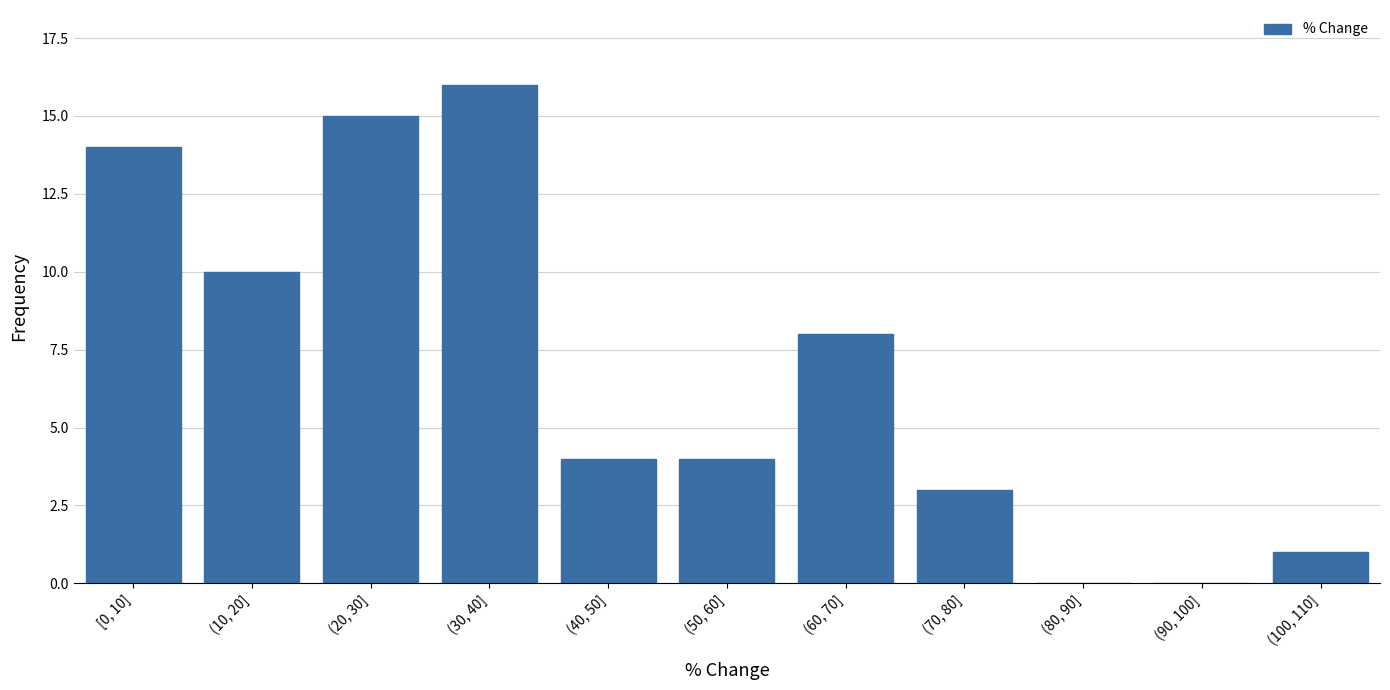

Reading left to right, transcribe all the data shown in this chart.

[0, 10]=14	(10, 20]=10	(20, 30]=15	(30, 40]=16	(40, 50]=4	(50, 60]=4	(60, 70]=8	(70, 80]=3	(80, 90]=0	(90, 100]=0	(100, 110]=1